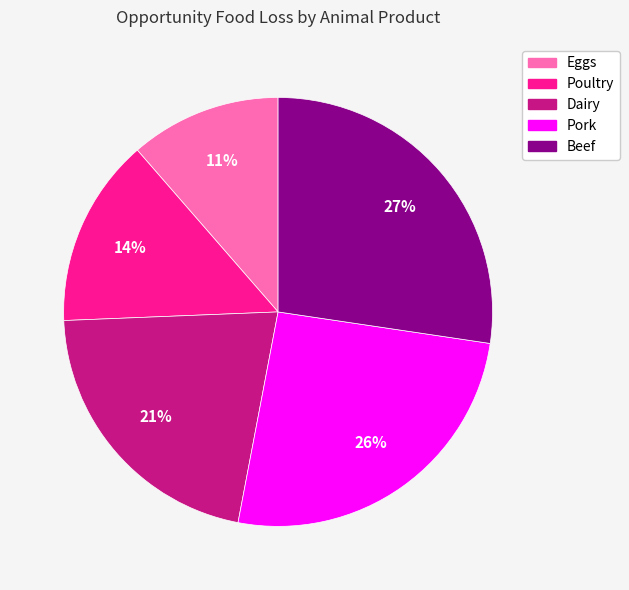

What percentage is the Beef slice, to the nearest percent?

27%